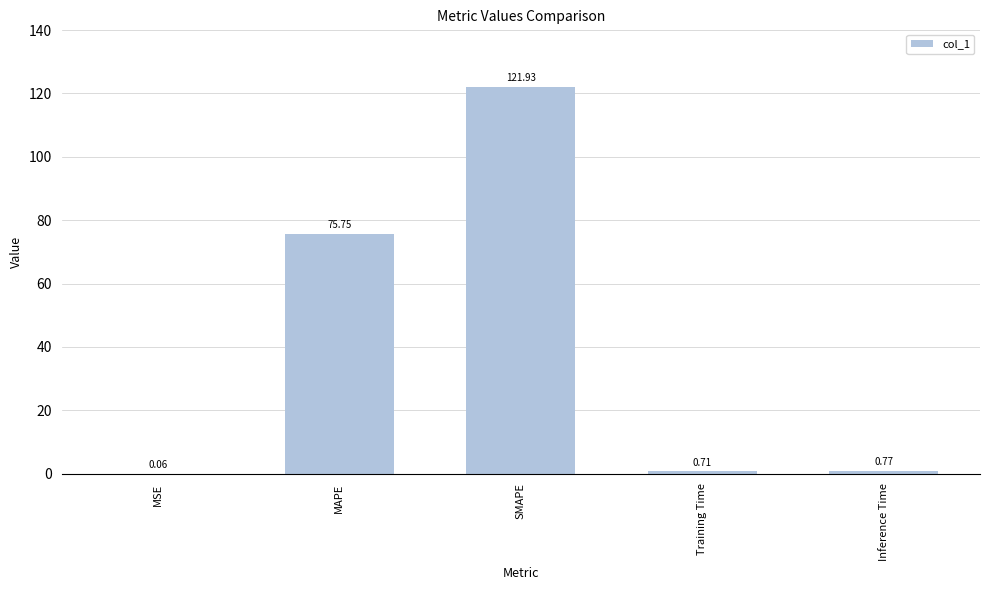

At which category does the chart reach its peak across all series?

SMAPE